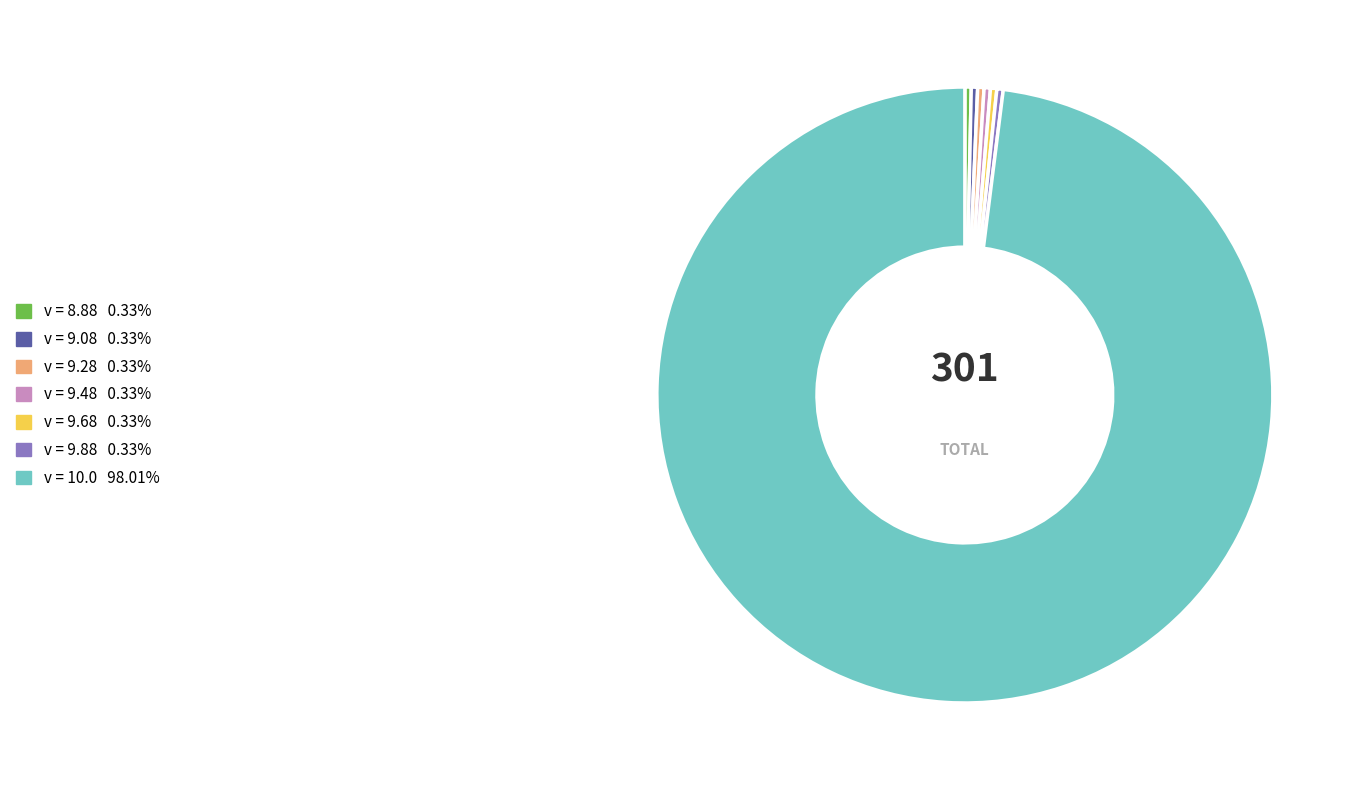

To the nearest percent, what is the average slice percentage?

14%